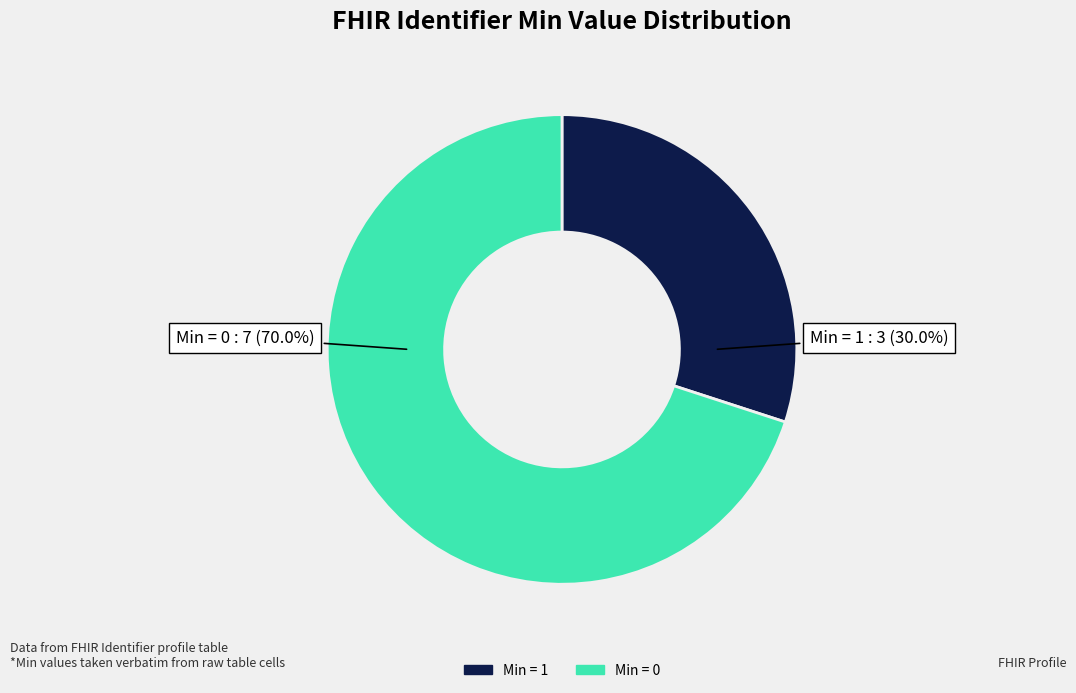

How many segments does this pie chart have?

2